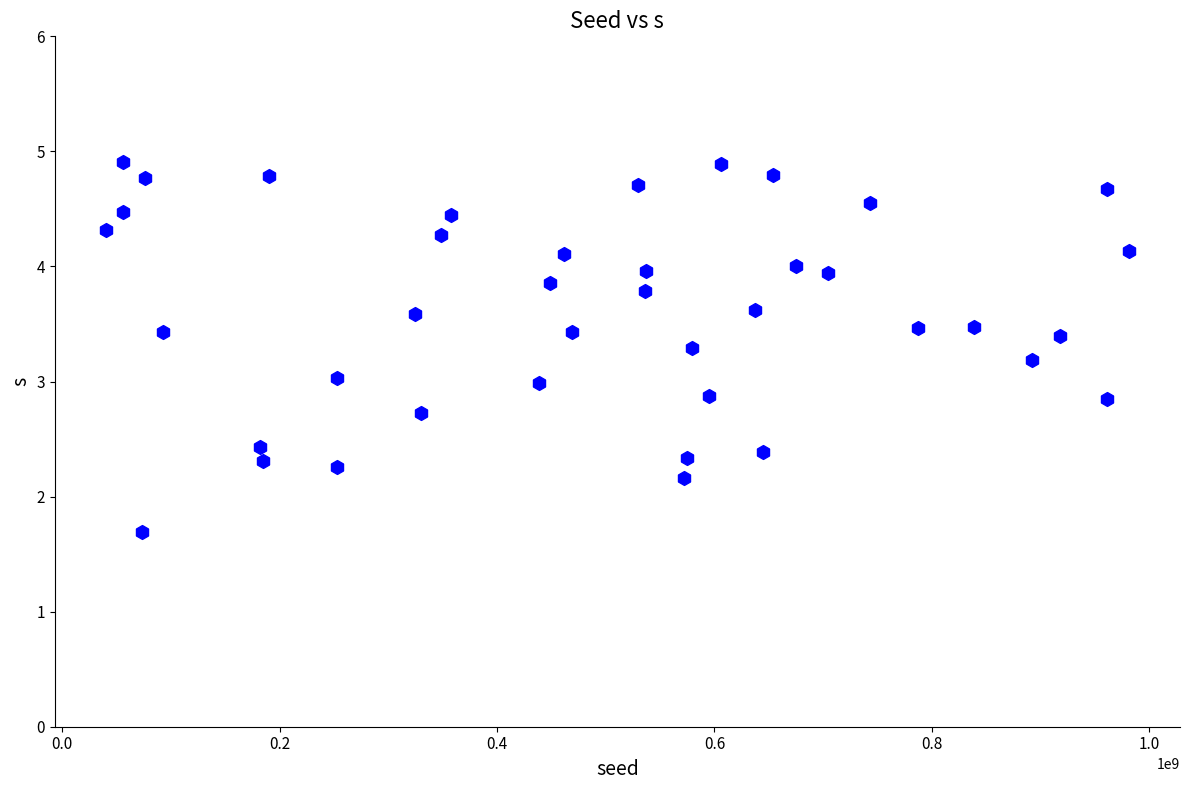

What is the range of X values (max minus min)?

941145436.0